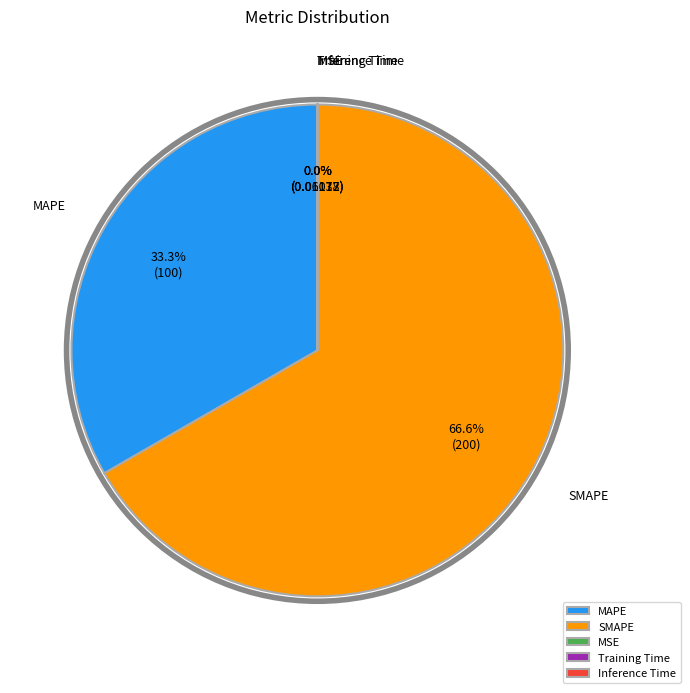

Is there any slice that represents more than half of the pie?

Yes